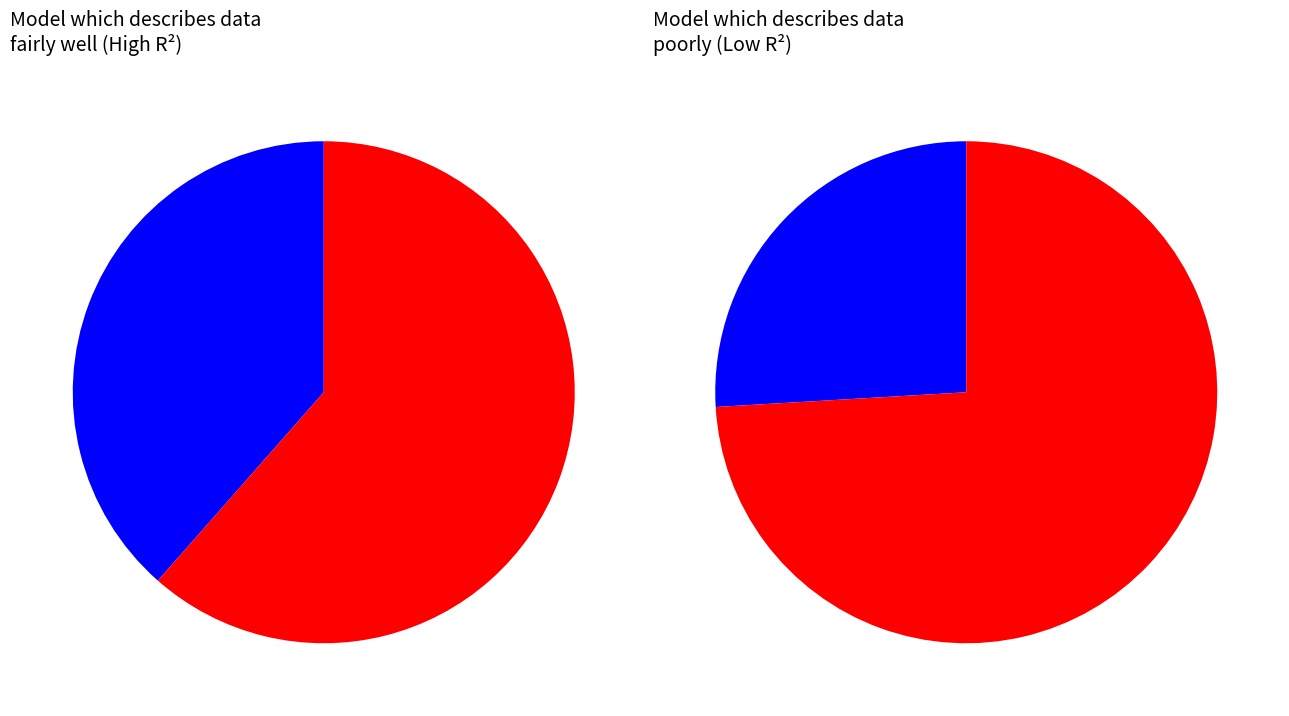

To the nearest percent, what portion does 114 represent?

28%